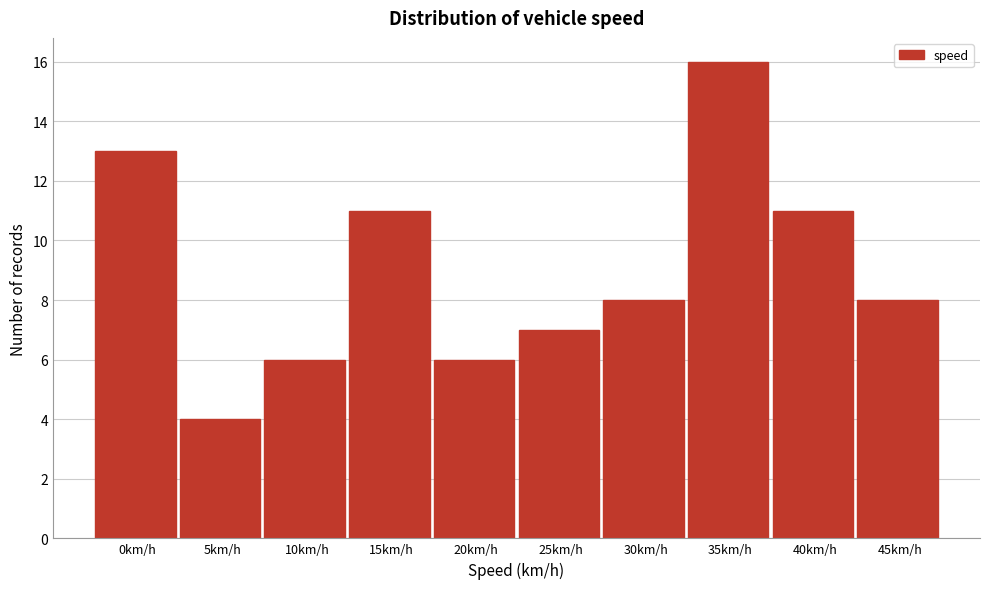

Reading left to right, what are all the values shown in this chart?

13	4	6	11	6	7	8	16	11	8